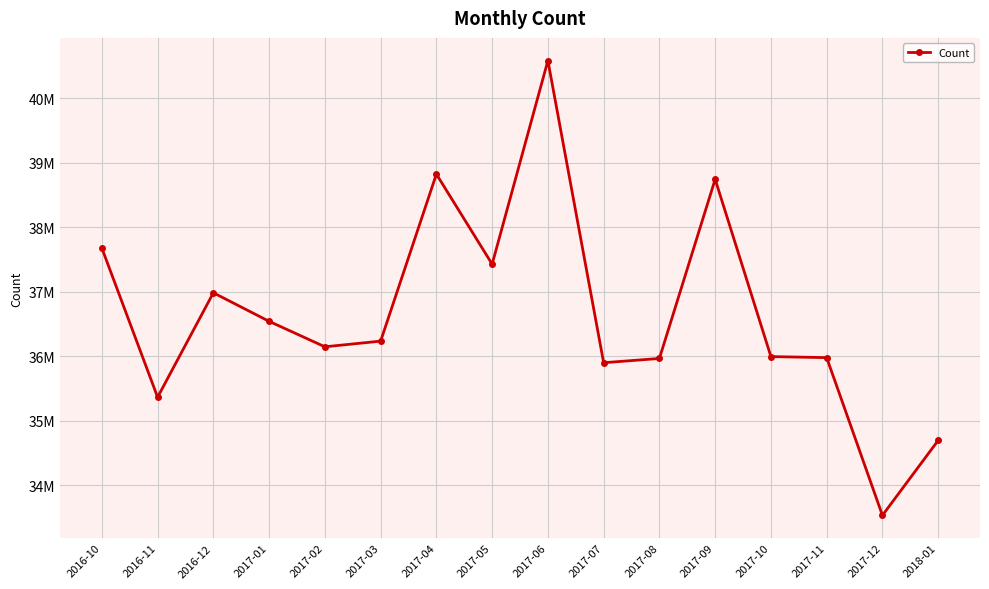

Does the chart have visible grid lines?

Yes